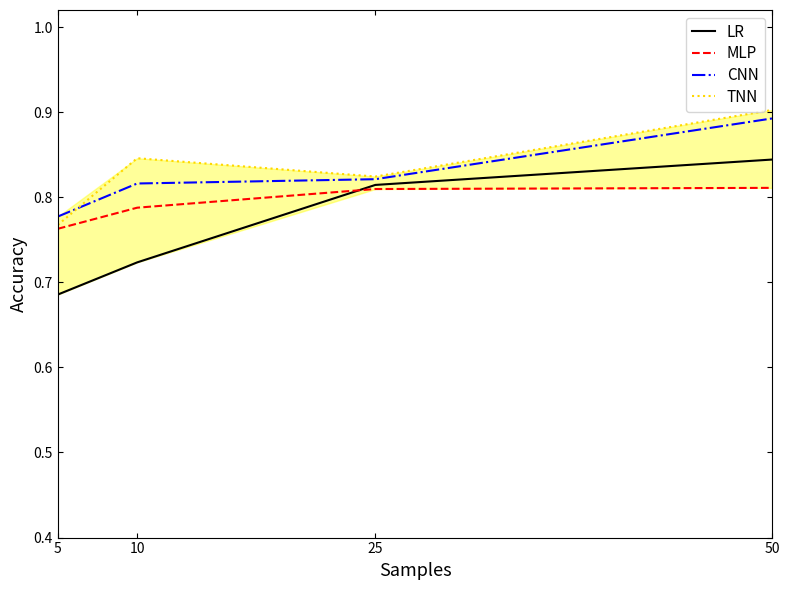

How many intersections are there between MLP and LR?

1